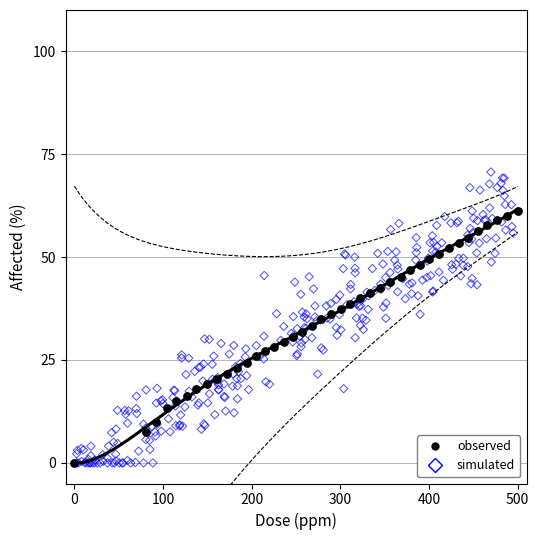

Which series has the largest Y range (max minus min)?

simulated